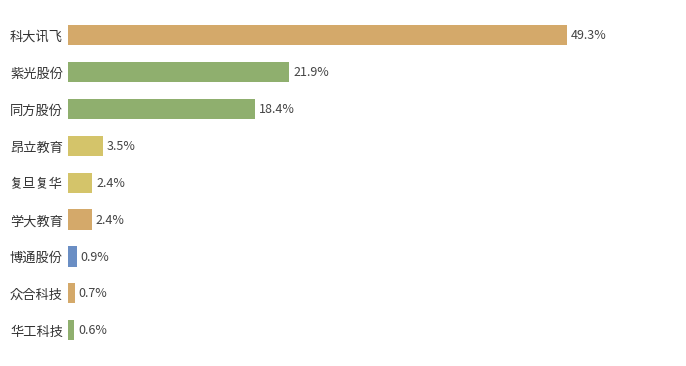

What is the label of the 4th bar from the bottom?

学大教育